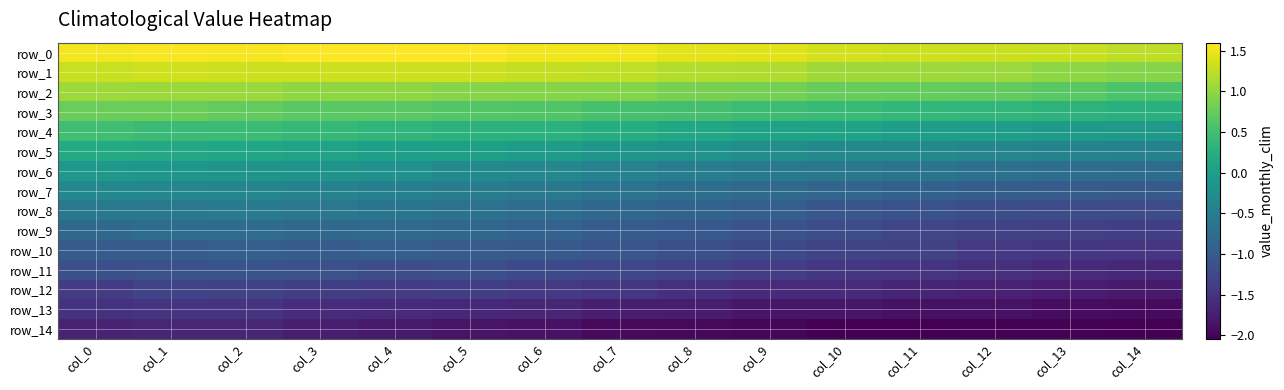

What is the total value across all series at col_11?

-9.2